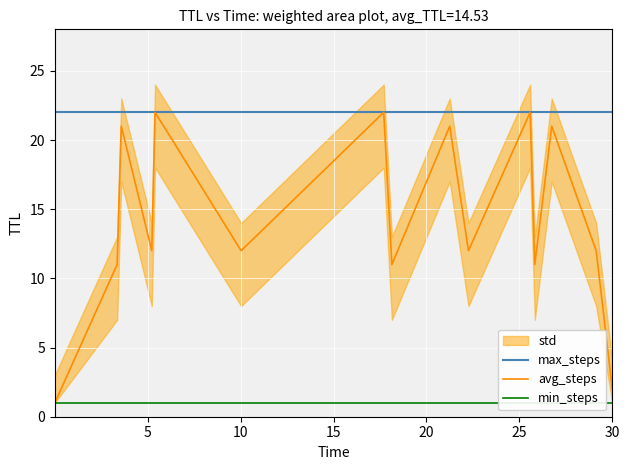

What is the maximum value for avg_steps?

22